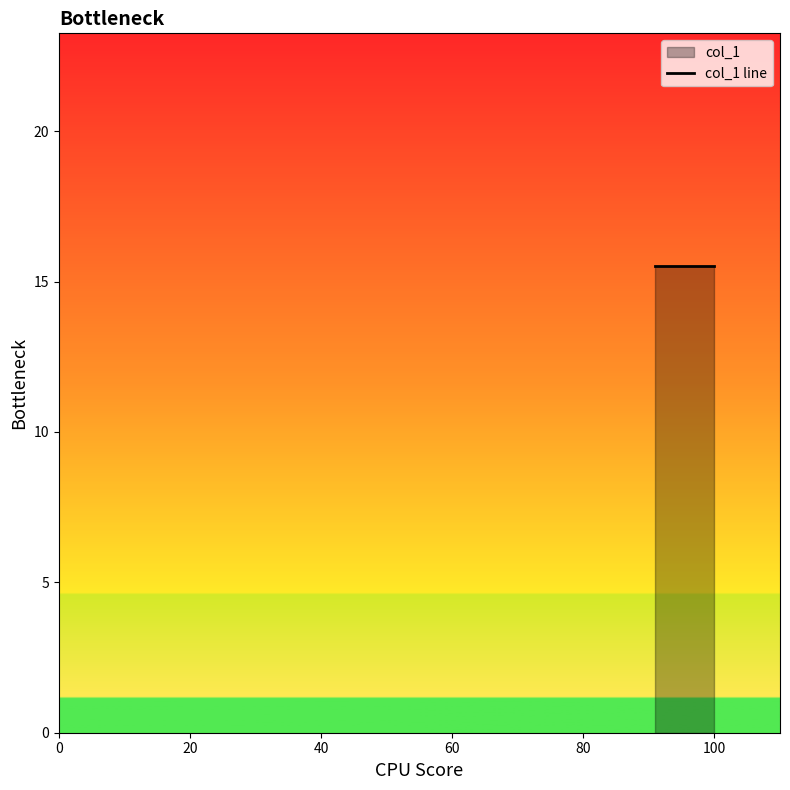

Where is the data nearest to the value 15?

91